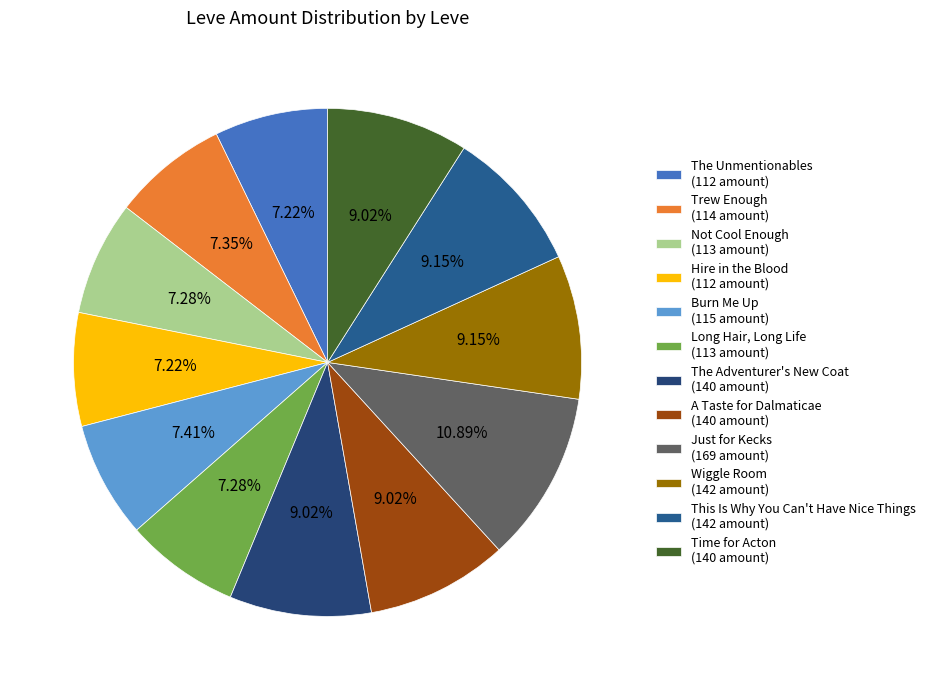

How many slices are in this pie chart?

12